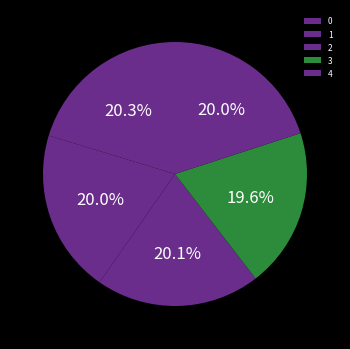

What is the smallest slice in the pie chart?

3